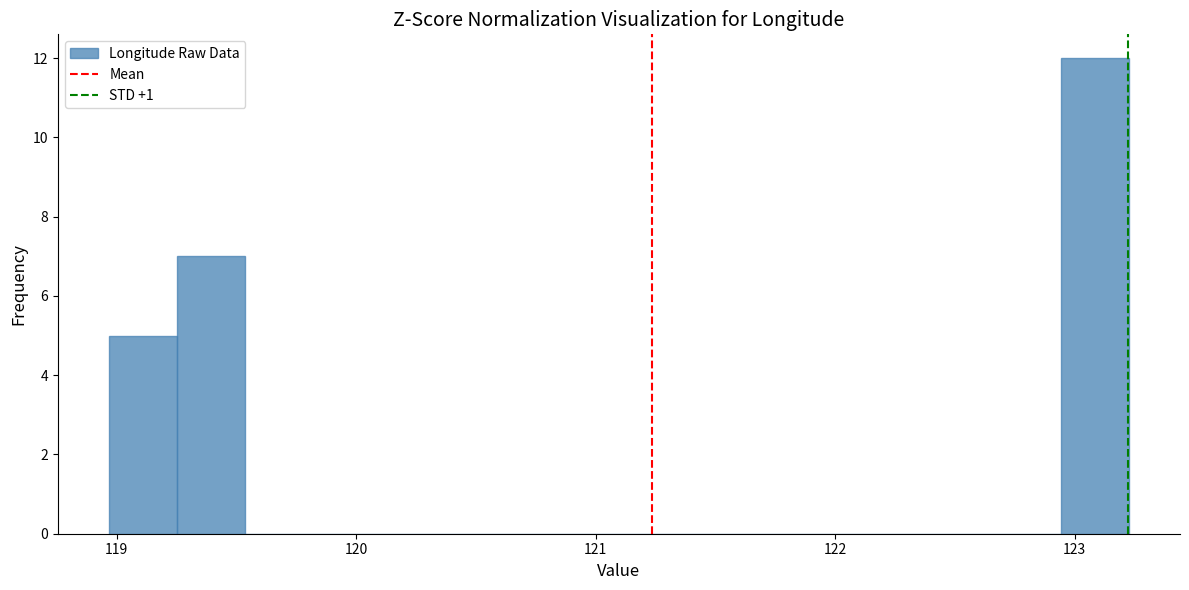

Around what value on the x-axis is the tallest bar? Give the approximate position of its centre, as read against the axis.

123.1